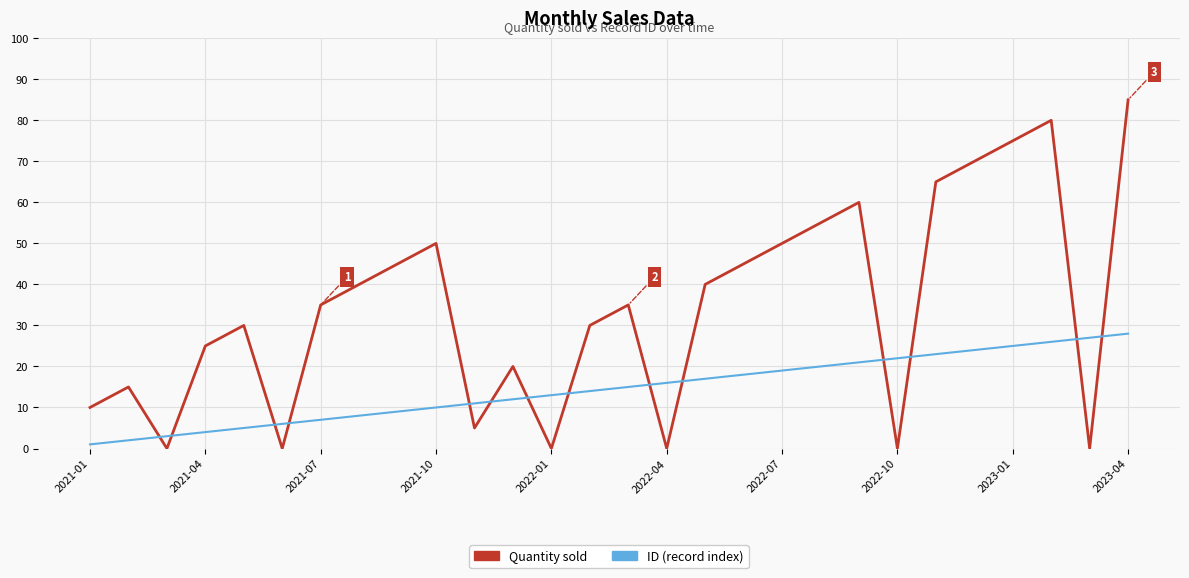

What is the greatest value displayed?

85